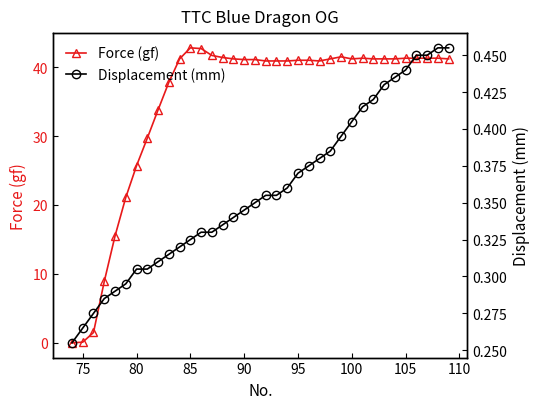

What is the highest value of the Force (gf) series?

42.8